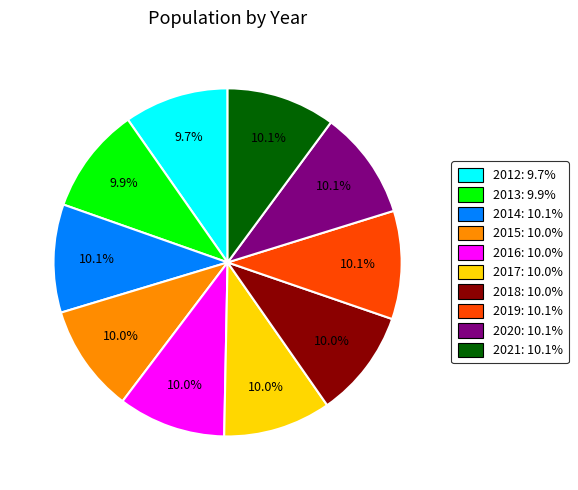

What is the total percentage of 2017 and 2014?

20.1%